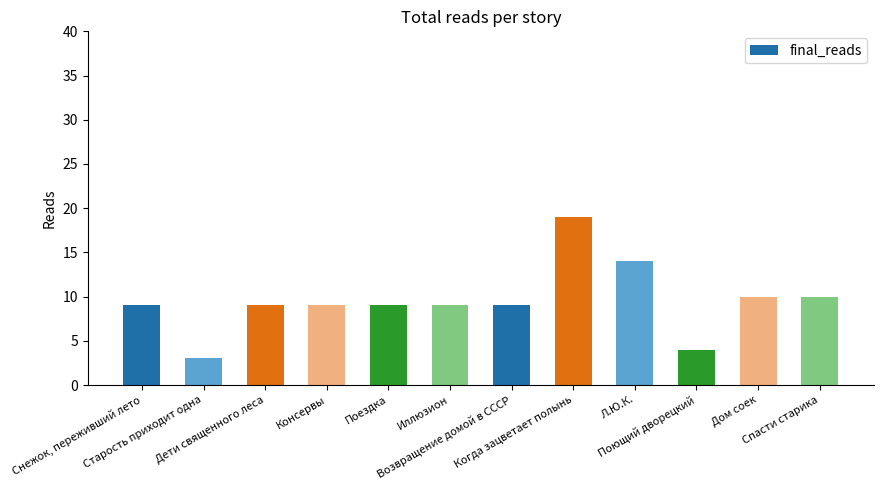

What is the minimum value shown in the chart?

3